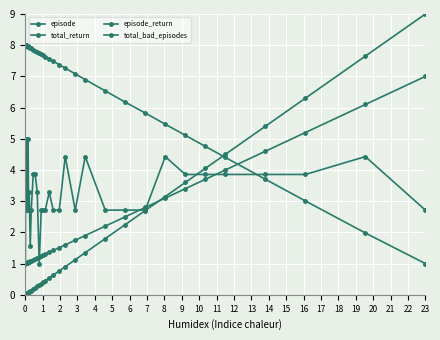

How many lines are shown in the chart?

4